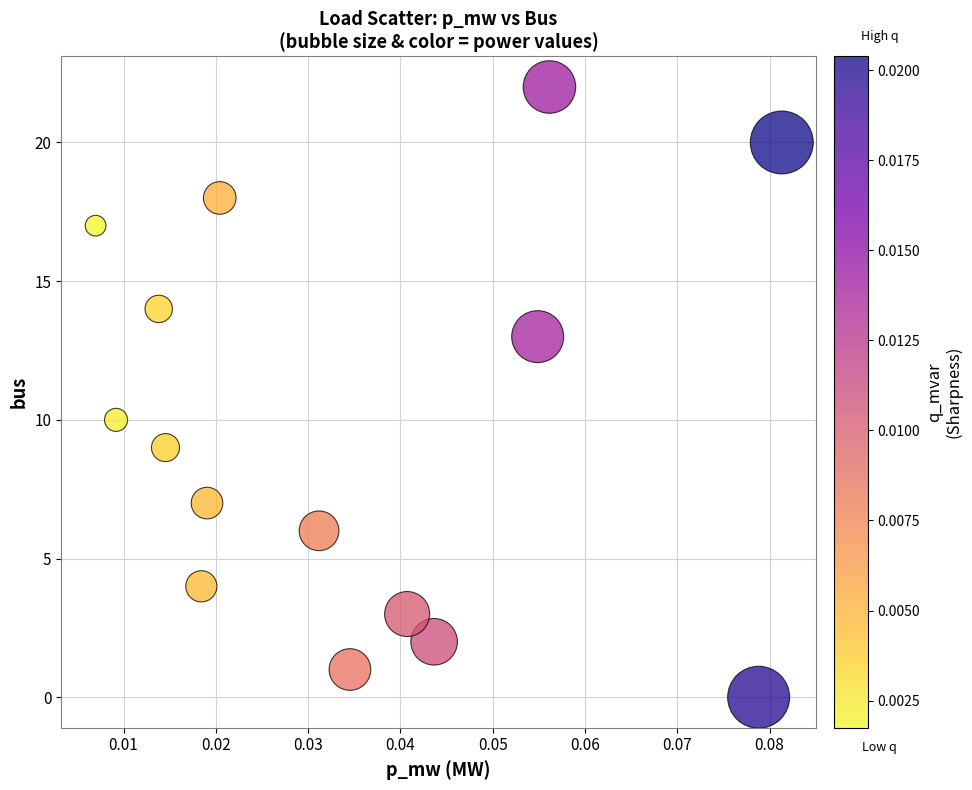

What Y value in the scatter plot is closest to 11?

10